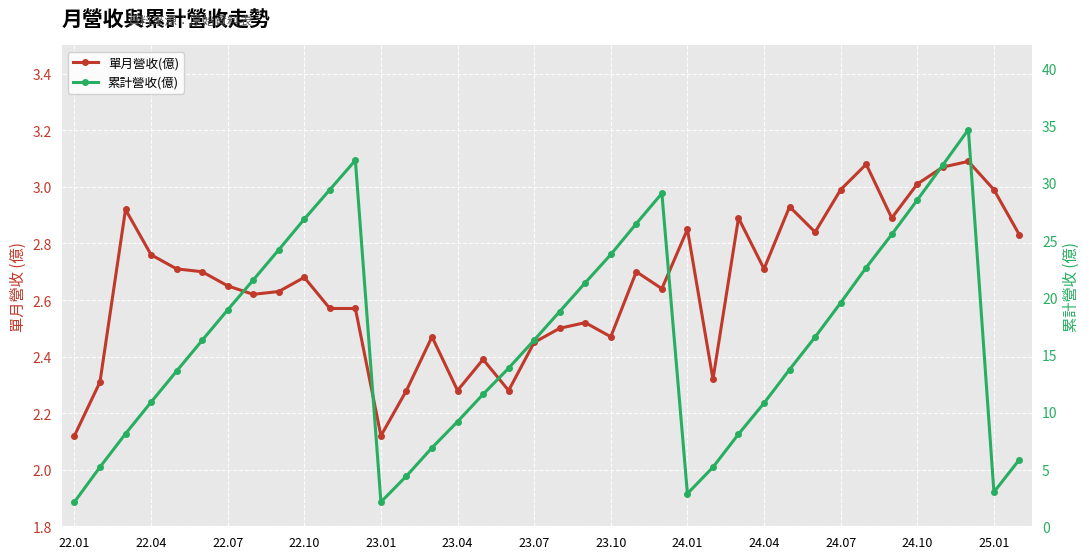

What is the maximum value for 累計營收(億)?

34.6